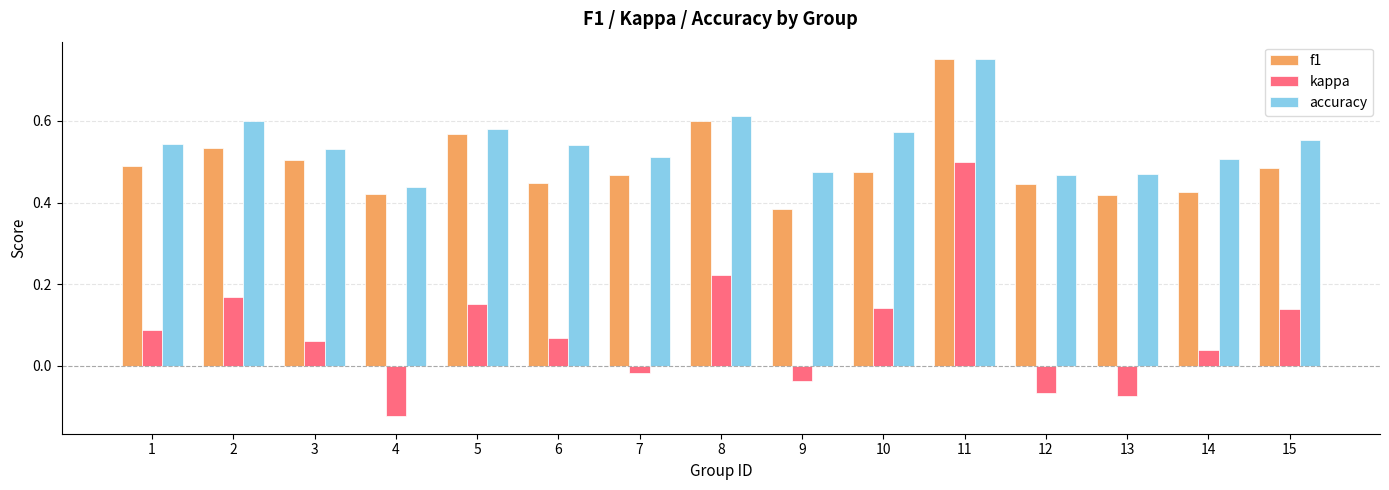

True or false: accuracy has a value of 0.3 at 5.

False